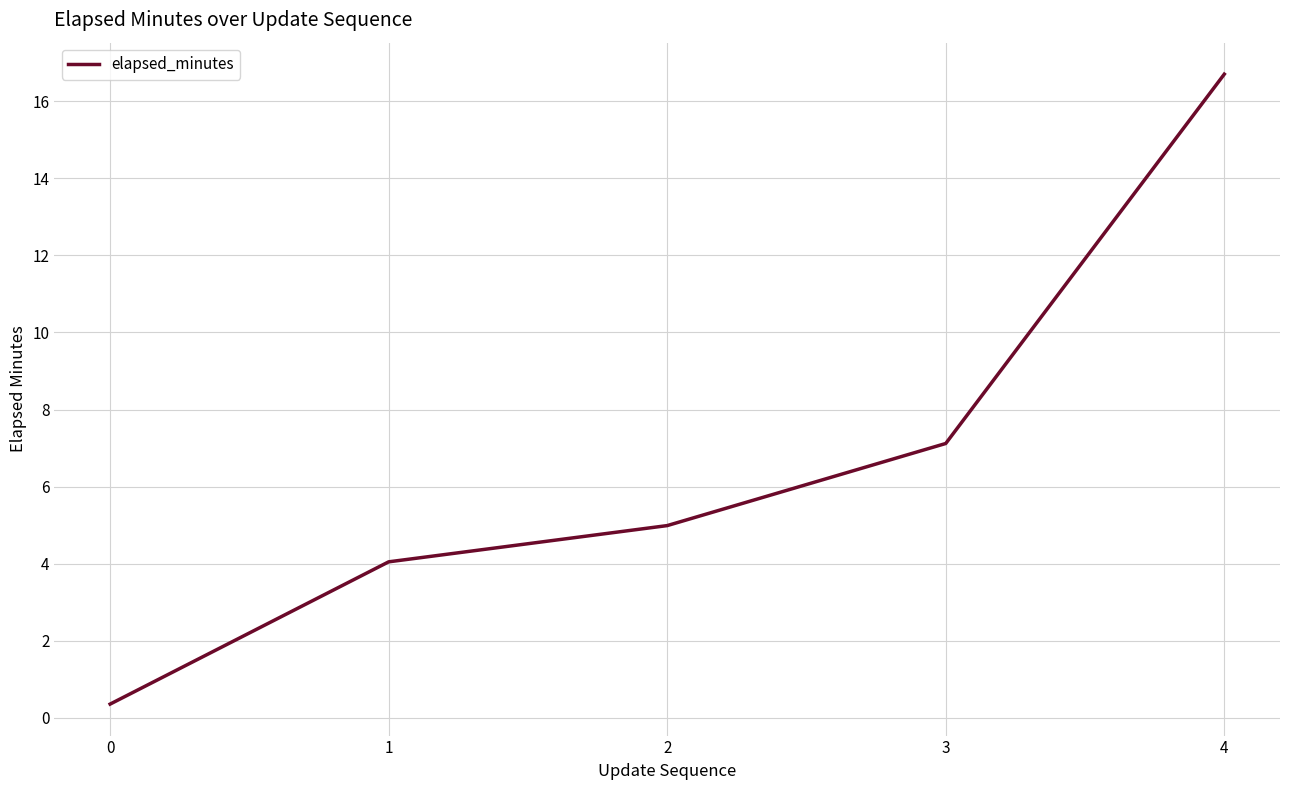

What is the difference between the values at 0 and 2?

4.6